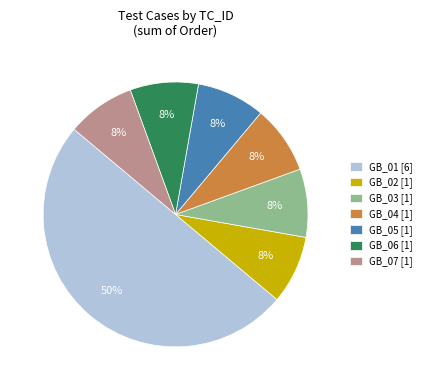

What percentage is the GB_05 [1] slice, to the nearest percent?

8%